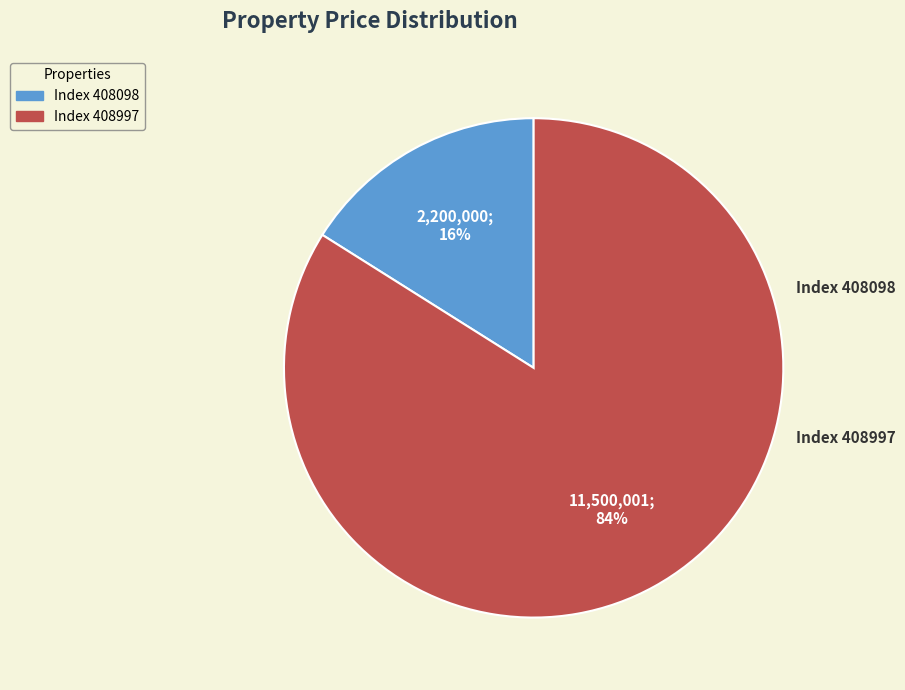

Does any single category account for the majority?

Yes